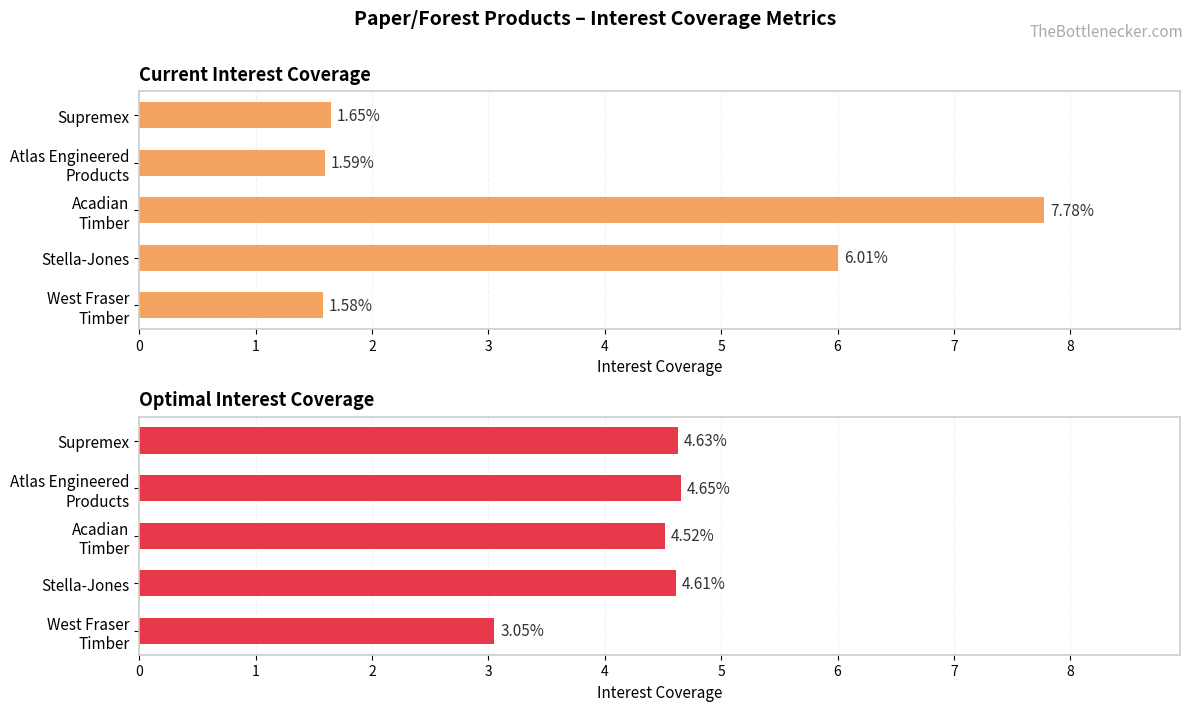

What is the highest value of the Current Interest Coverage series?

7.8